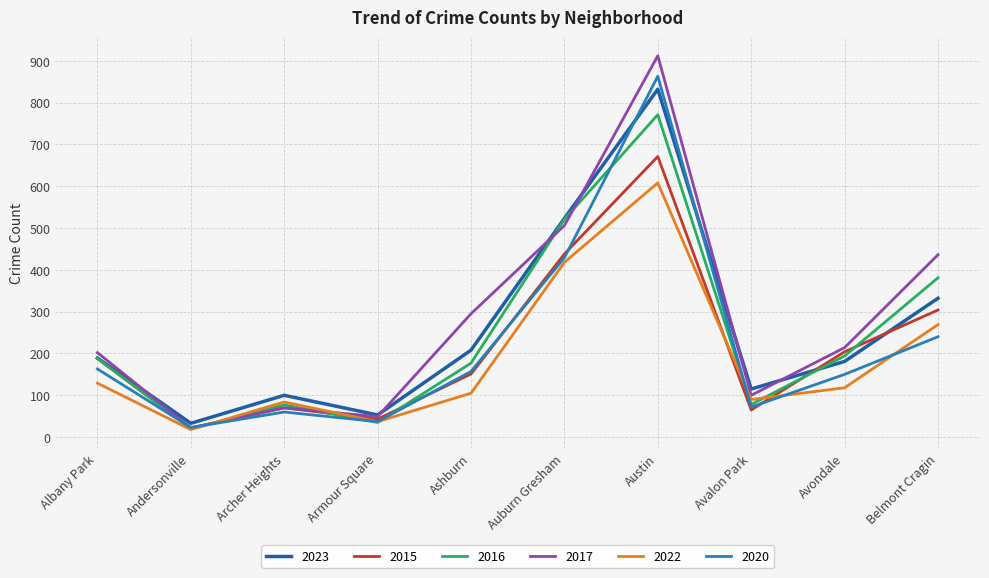

The 2020 series shows 150 at Avondale. True or false?

True